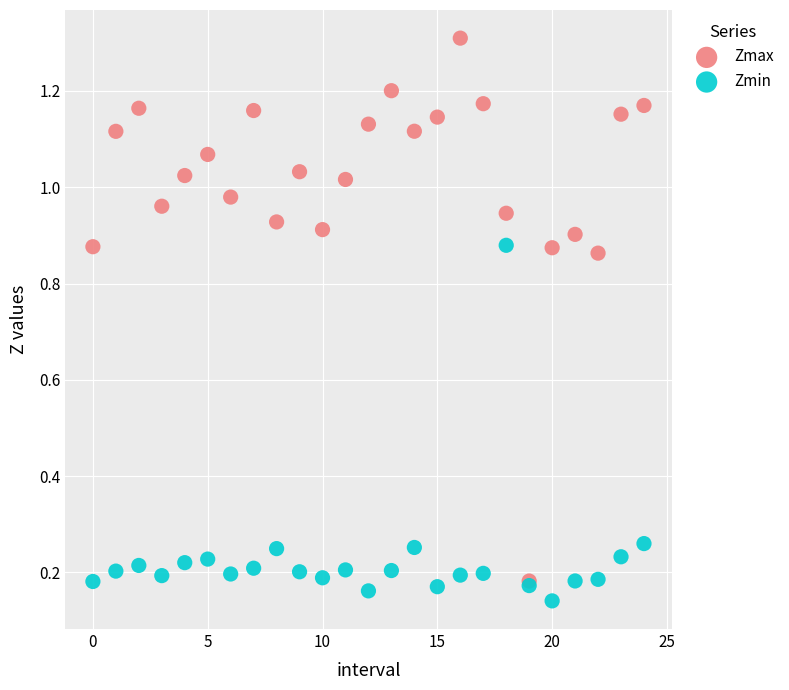

Which series reaches the maximum Y coordinate?

Zmax